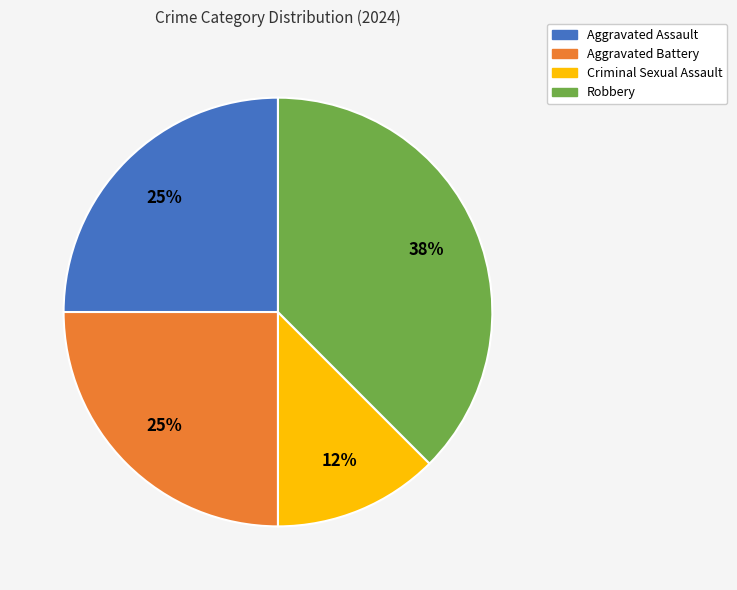

Is Aggravated Assault the majority of the pie?

No